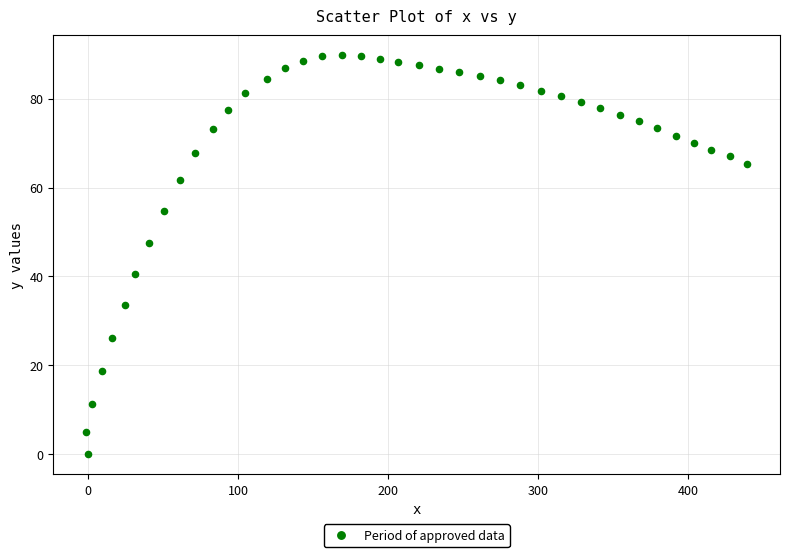

What is the range of Y values (max minus min)?

89.8